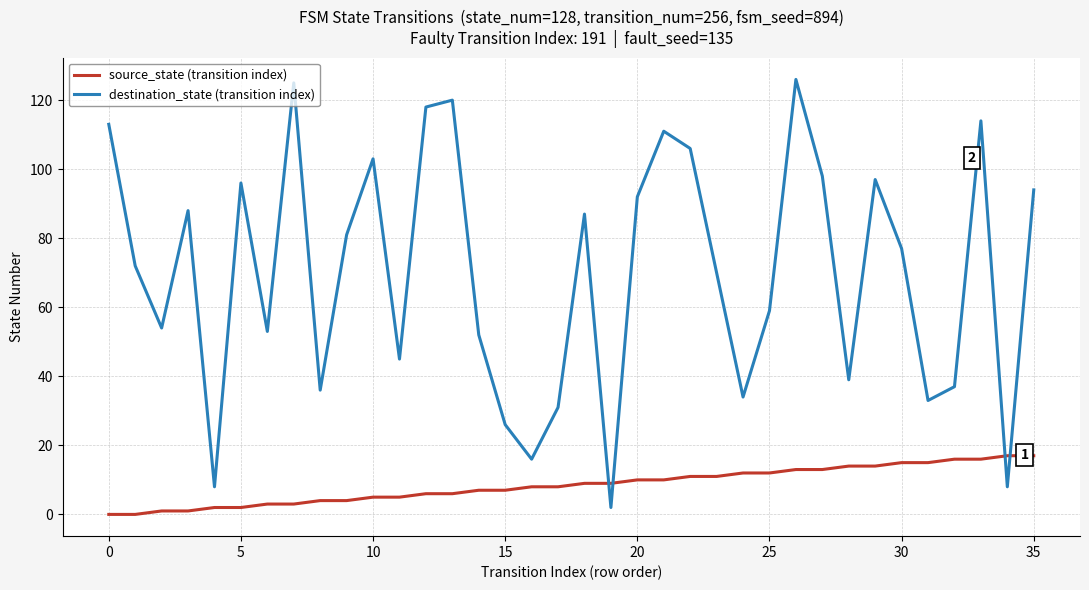

Does the chart have visible grid lines?

Yes